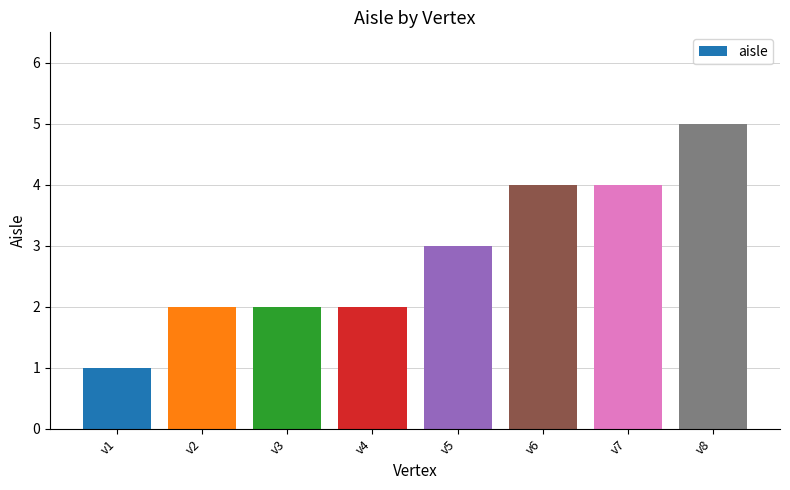

What is the difference between the maximum and second lowest values?

3